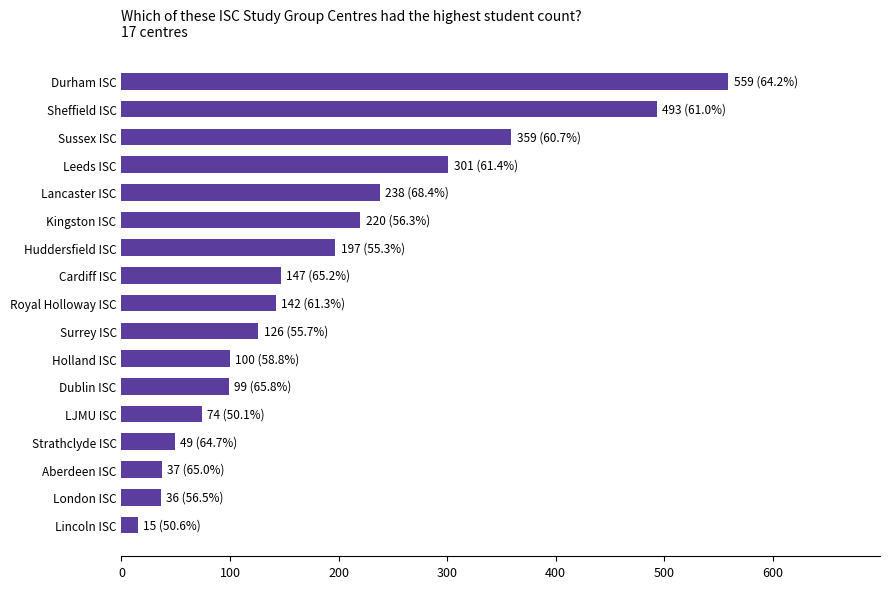

What is the greatest value displayed?

559